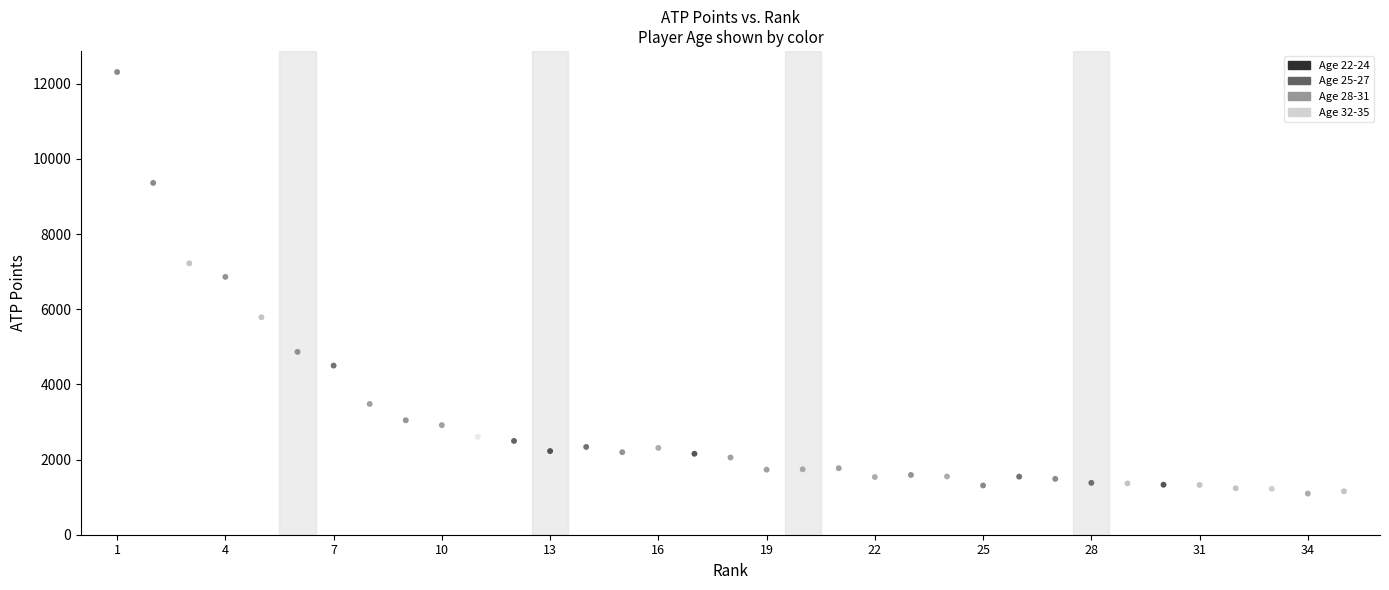

What is the range of Y values (max minus min)?

11215